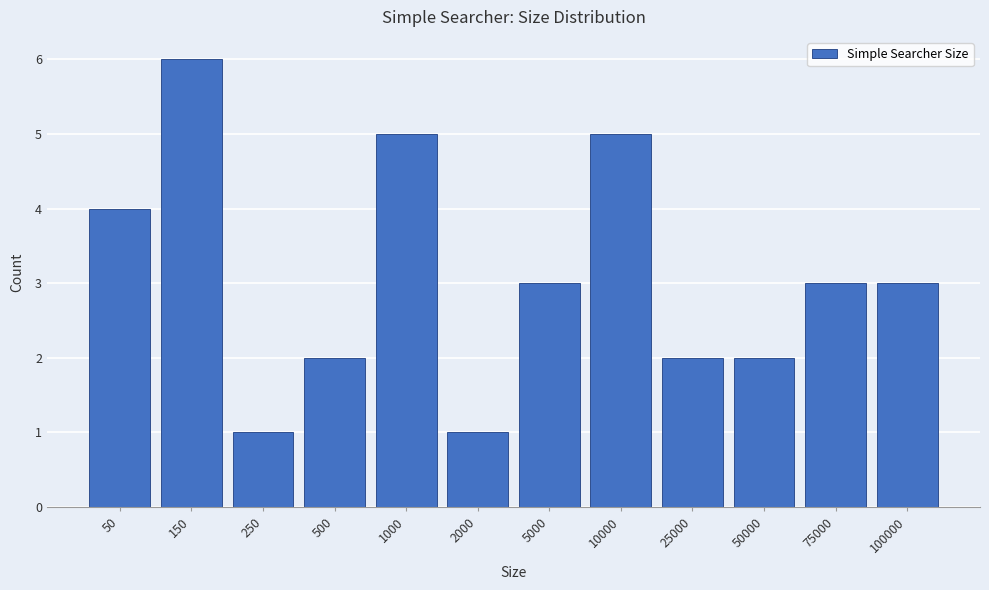

Reading right to left, what are all the values shown in this chart?

100000=3	75000=3	50000=2	25000=2	10000=5	5000=3	2000=1	1000=5	500=2	250=1	150=6	50=4